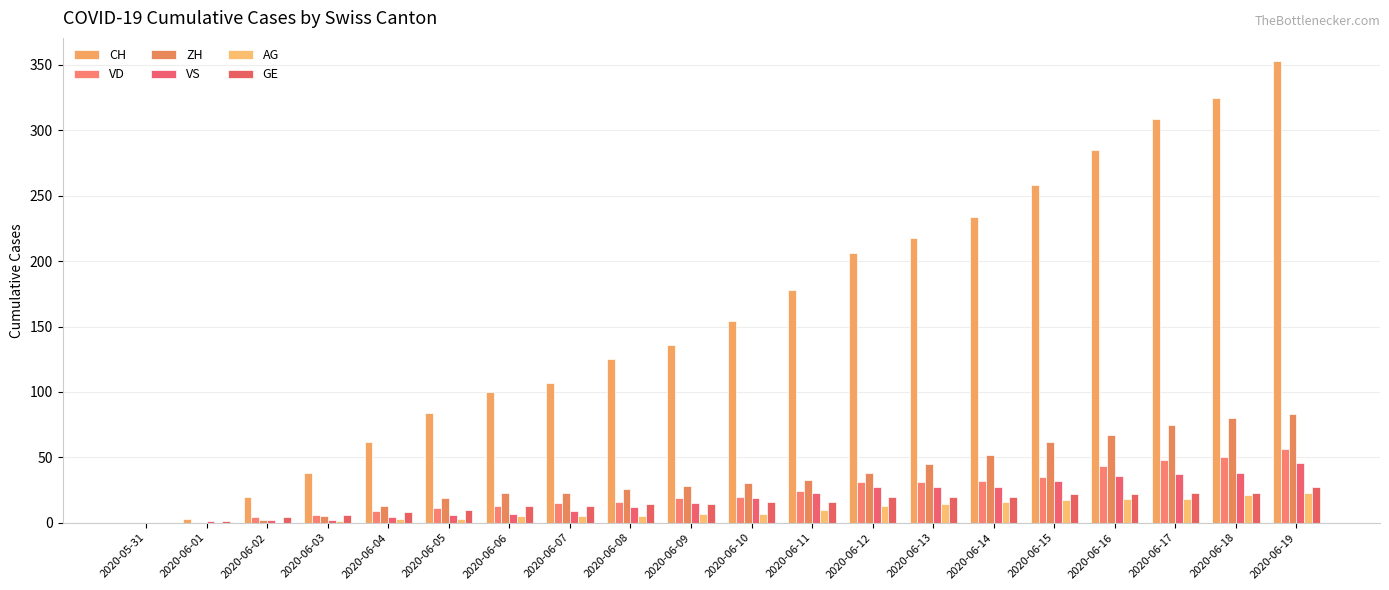

What is the sum of the CH values at 2020-06-04 and 2020-06-07?

169